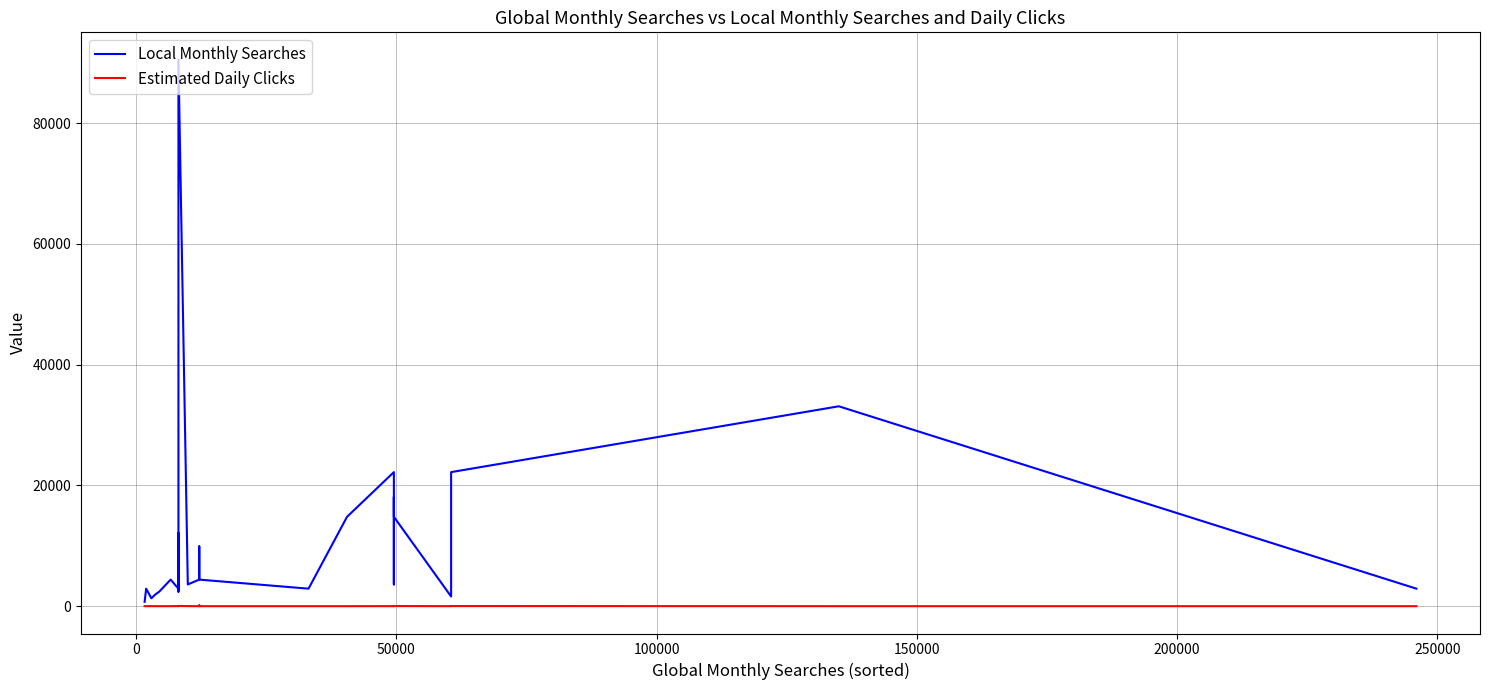

At how many categories does at least one series exceed 1362?

22